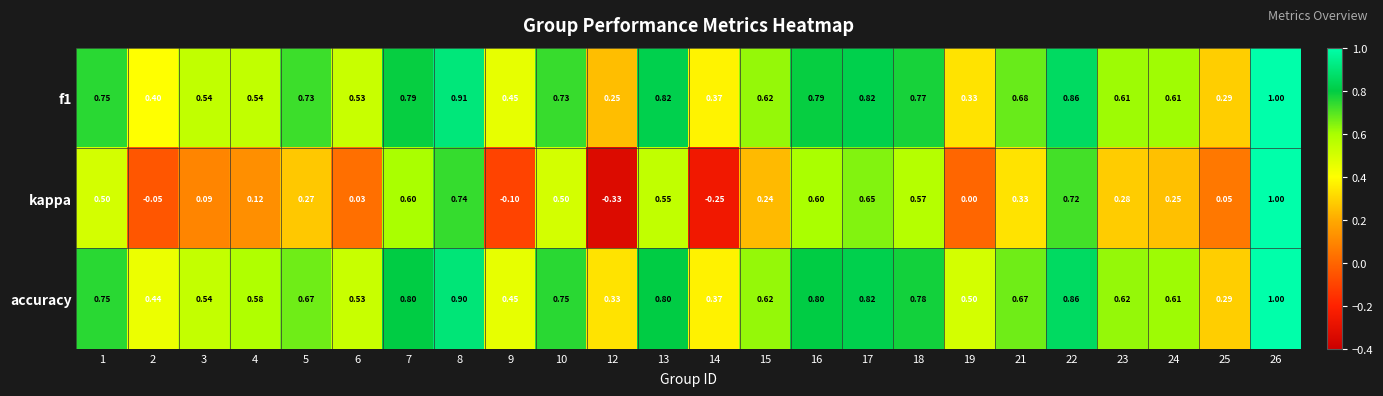

Which series has the largest total across all categories?

accuracy